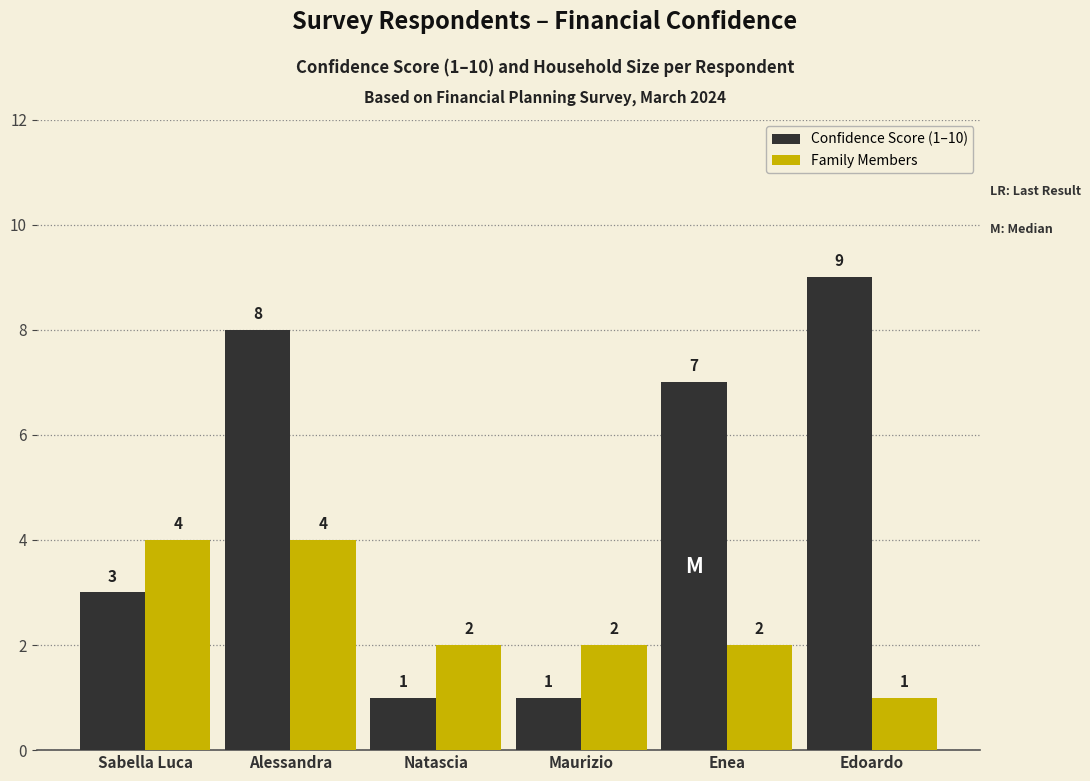

Reading right to left, what are all the values shown in this chart?

Confidence Score (1–10): 9	7	1	1	8	3
Family Members: 1	2	2	2	4	4